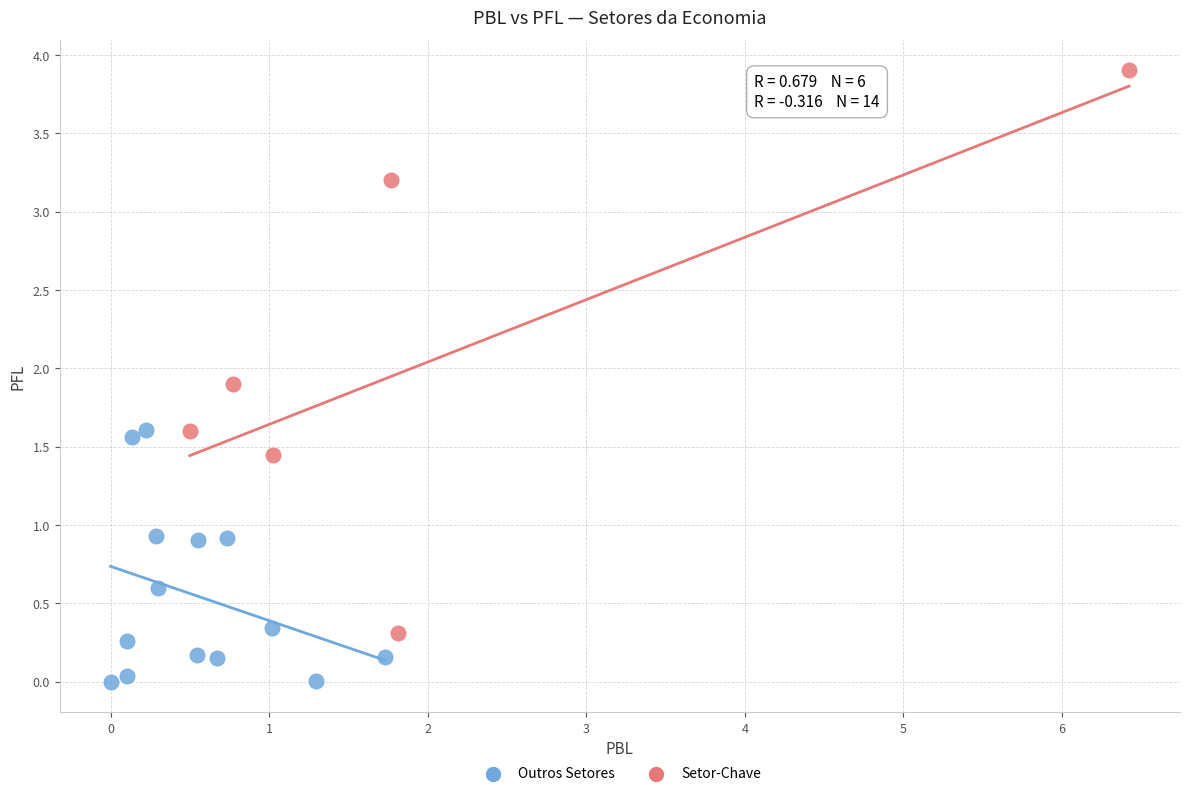

Which series contains the lowest Y value?

Outros Setores